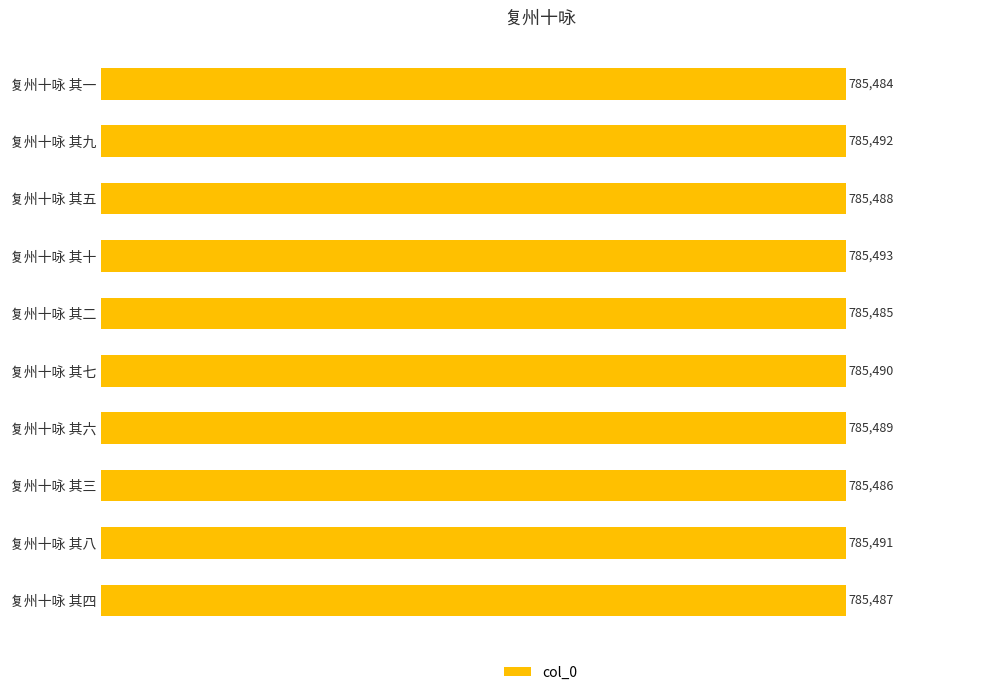

Which has a higher value, 复州十咏 其三 or 复州十咏 其九?

复州十咏 其九